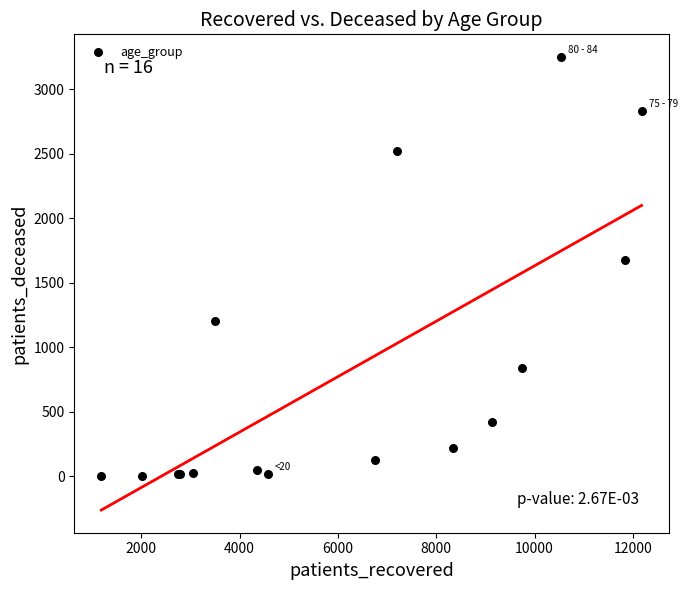

What Y value in the scatter plot is closest to 1626?

1673